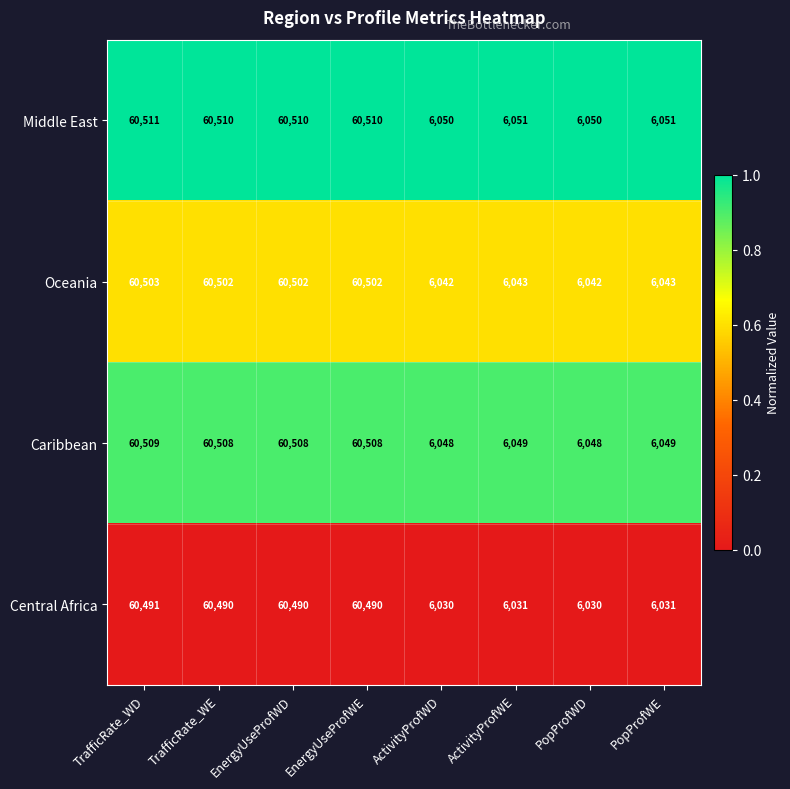

What is the difference between the highest and lowest values at TrafficRate_WE?

20